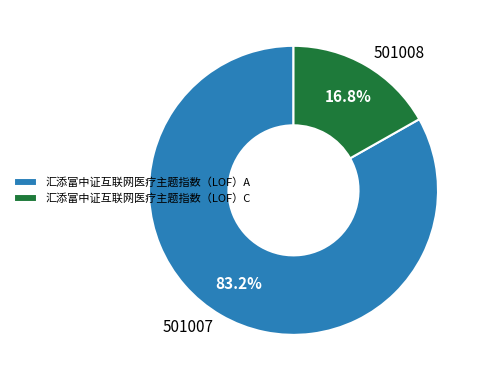

Is there a majority slice in this chart?

Yes